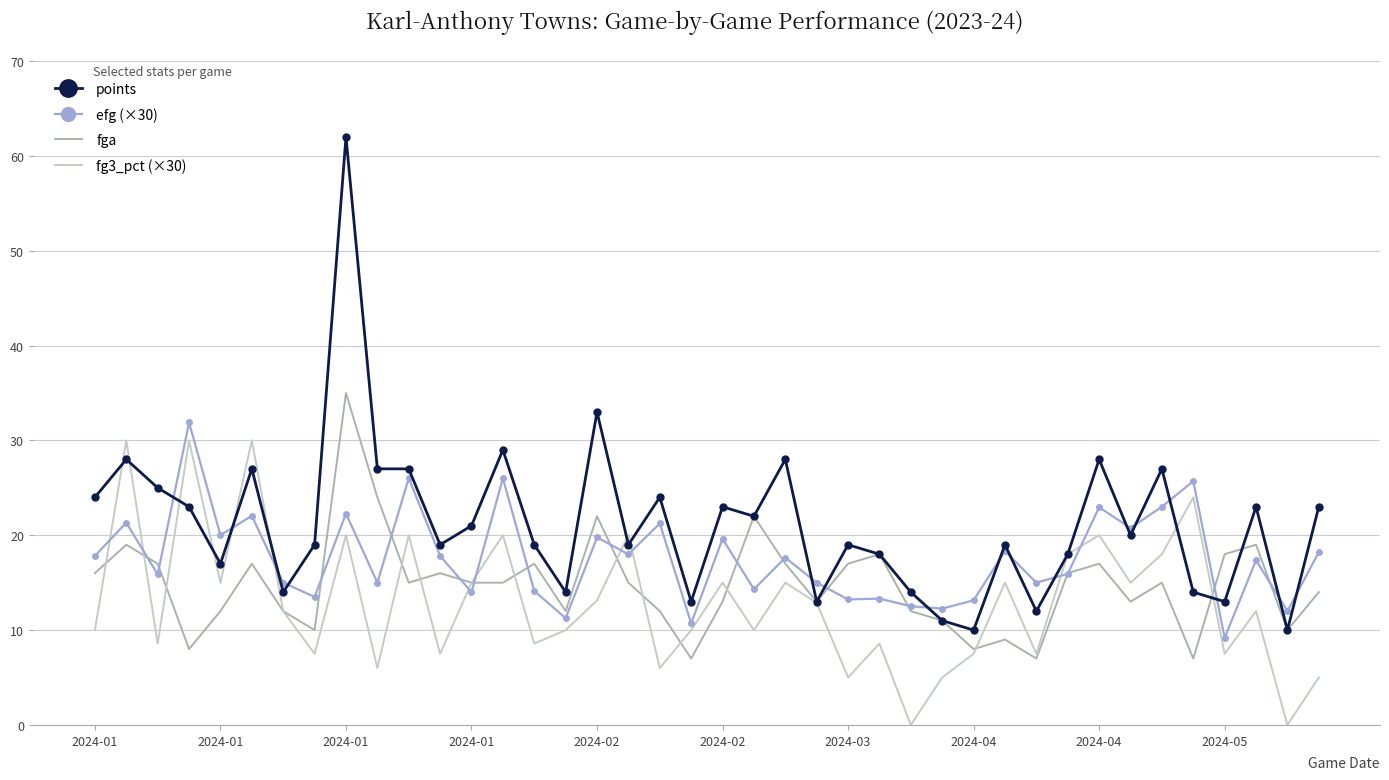

Which series has the largest range (max minus min)?

points